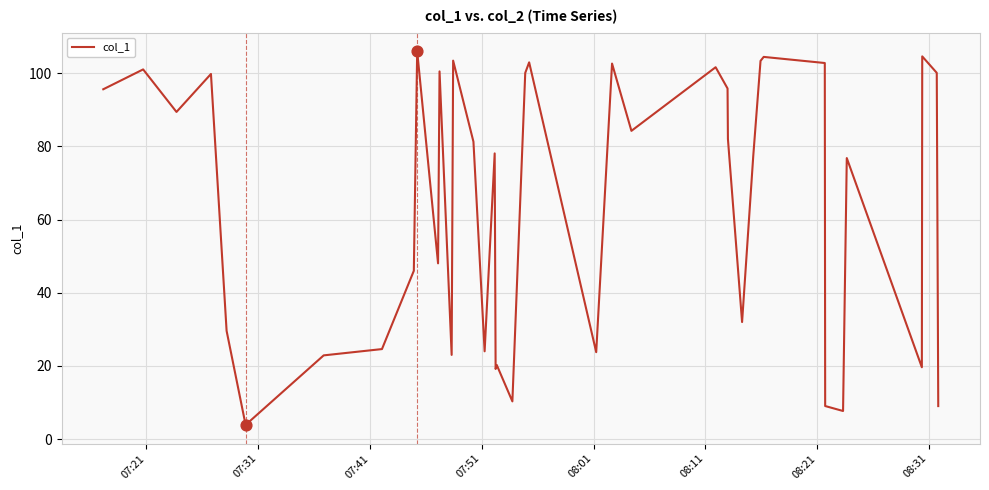

What is the maximum value shown in the chart?

106.0